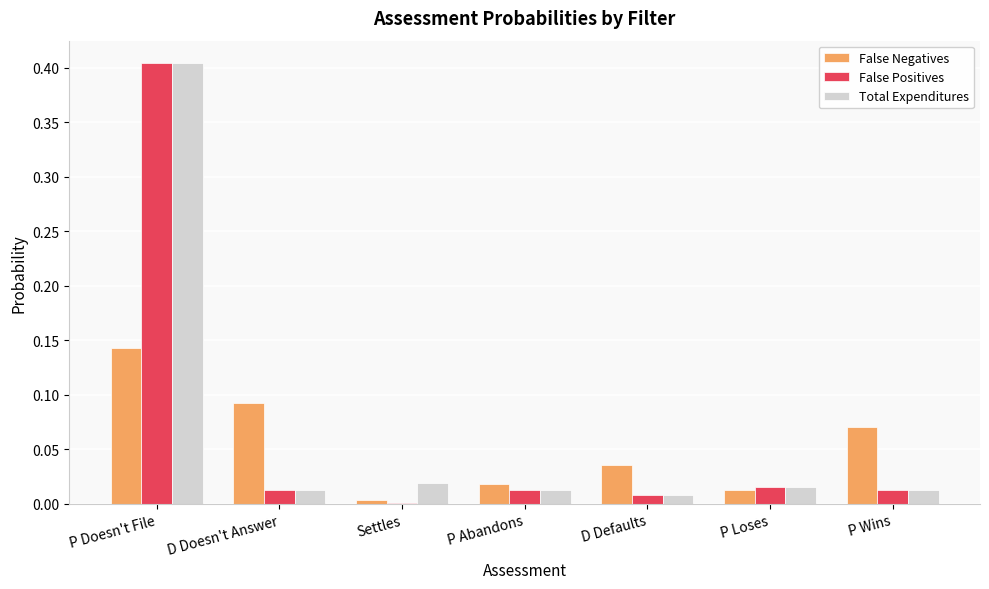

True or false: Total Expenditures has a value of 0.6 at P Doesn't File.

False